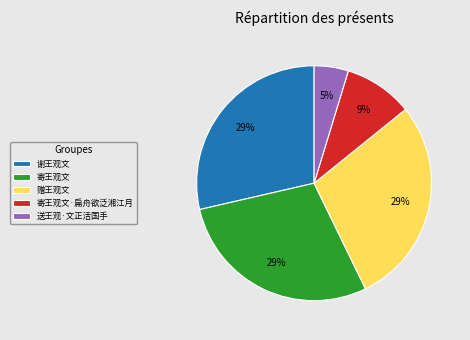

Count the number of slices in the pie.

5